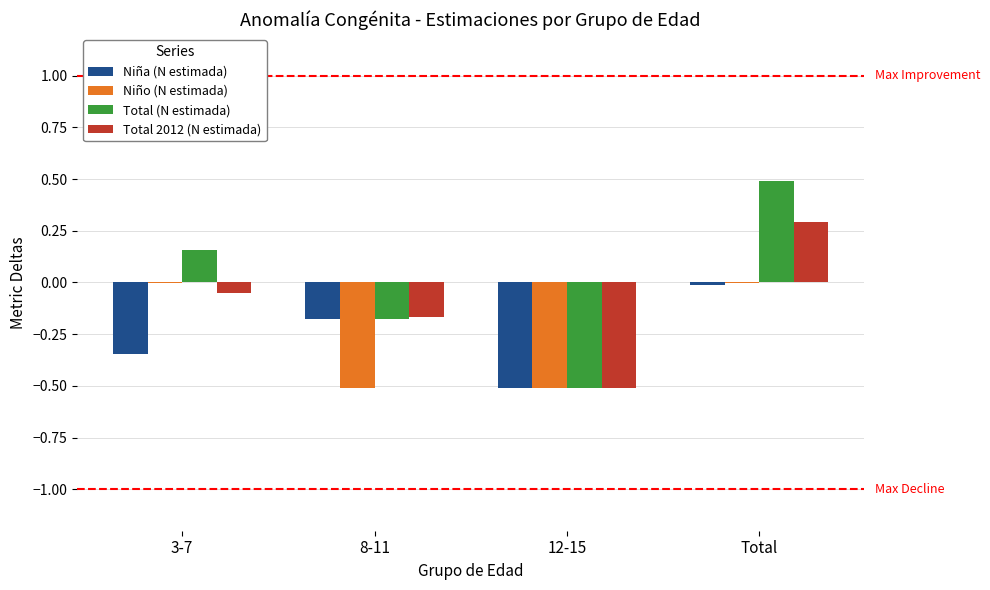

Is the value of Niño (N estimada) at Total greater than the value of Niña (N estimada) at 3-7?

Yes